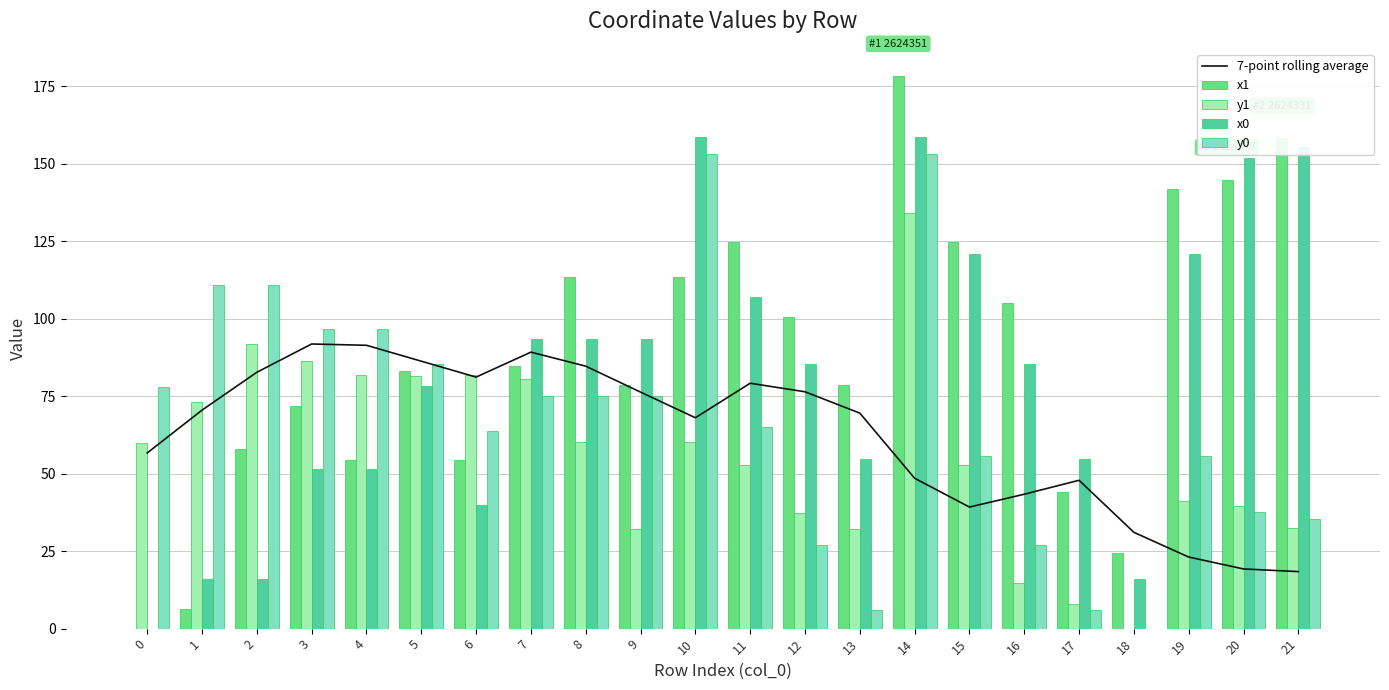

At 20, list the series in order from largest to smallest.

x0, x1, y1, y0, 7-point rolling average